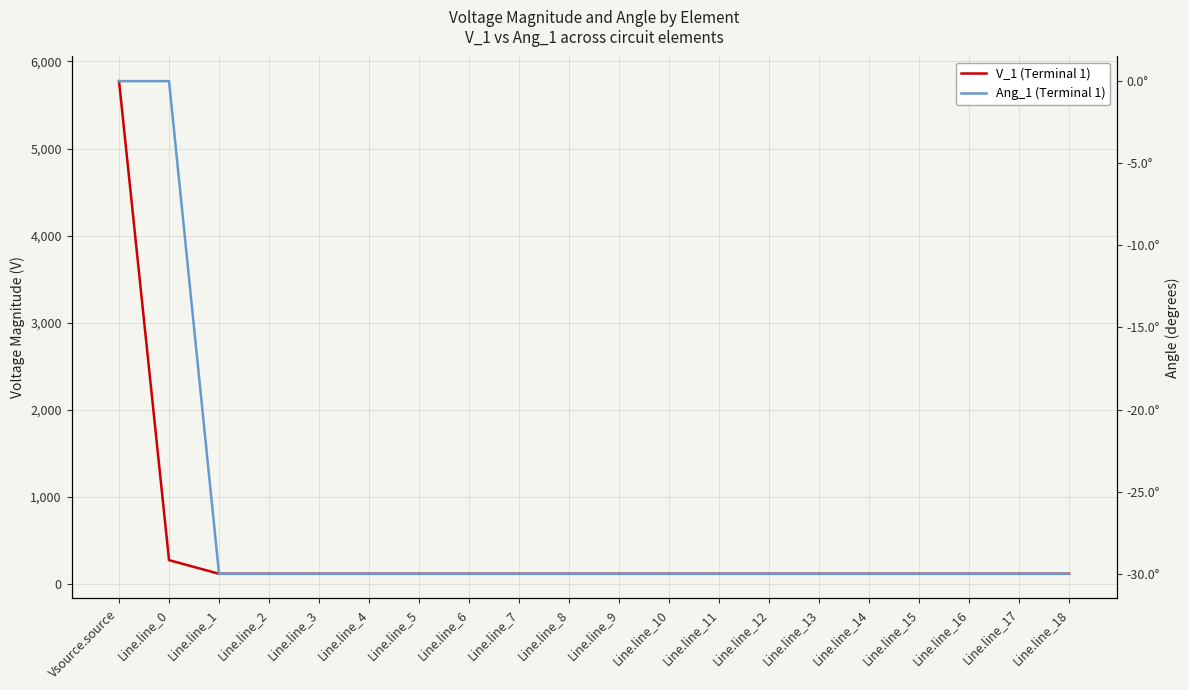

List the labels in order of V_1 (Terminal 1) value, largest first.

Vsource.source, Line.line_0, Line.line_1, Line.line_2, Line.line_3, Line.line_4, Line.line_5, Line.line_6, Line.line_7, Line.line_8, Line.line_9, Line.line_10, Line.line_11, Line.line_12, Line.line_13, Line.line_14, Line.line_15, Line.line_16, Line.line_17, Line.line_18